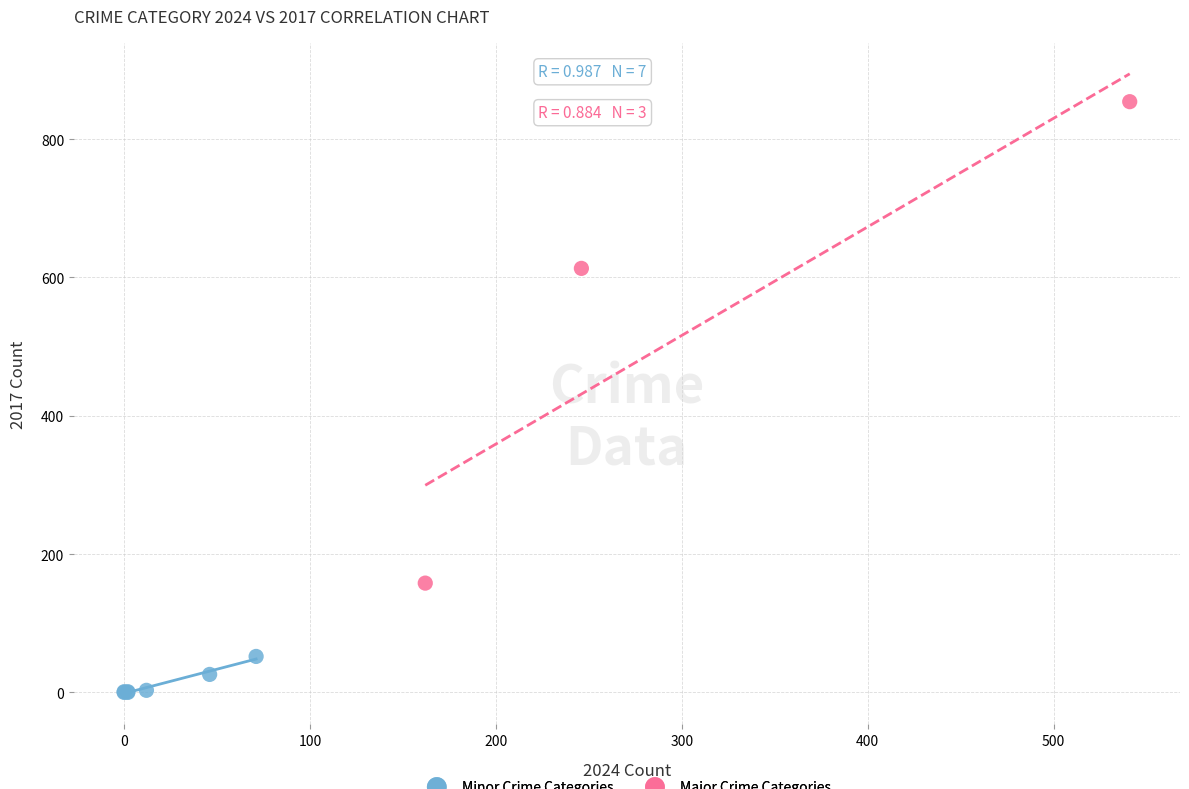

What are all the series names shown in the legend?

Minor Crime Categories, Major Crime Categories